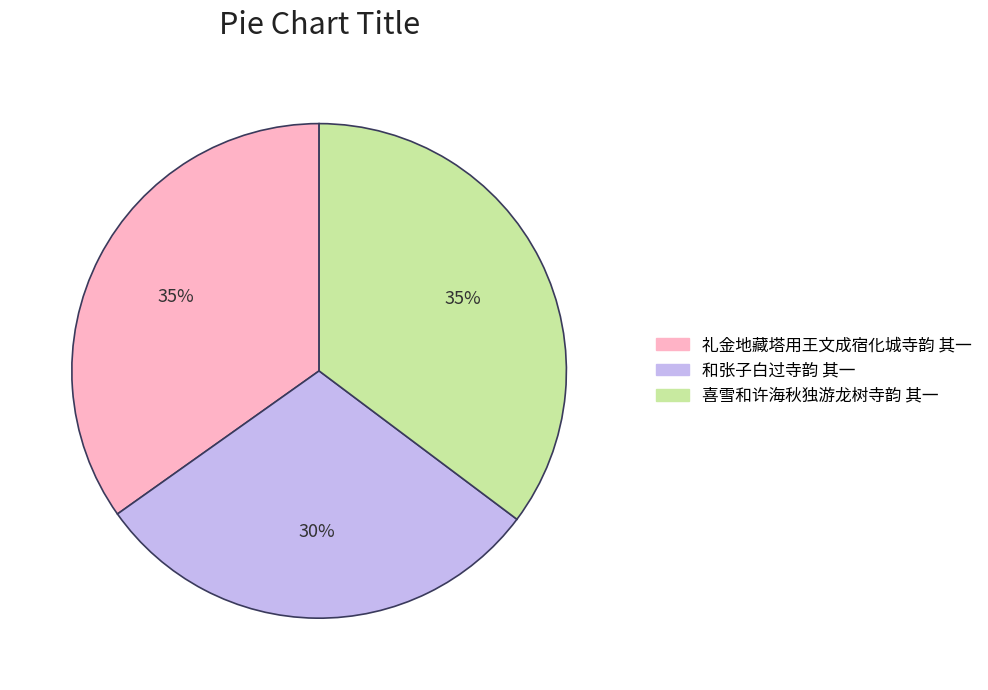

What is the ratio of the value at 喜雪和许海秋独游龙树寺韵 其一 to the value at 和张子白过寺韵 其一?

1.2